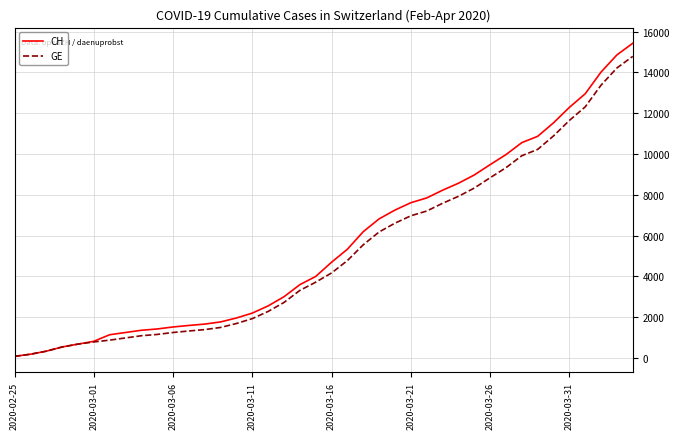

Count the number of data series in this chart.

2